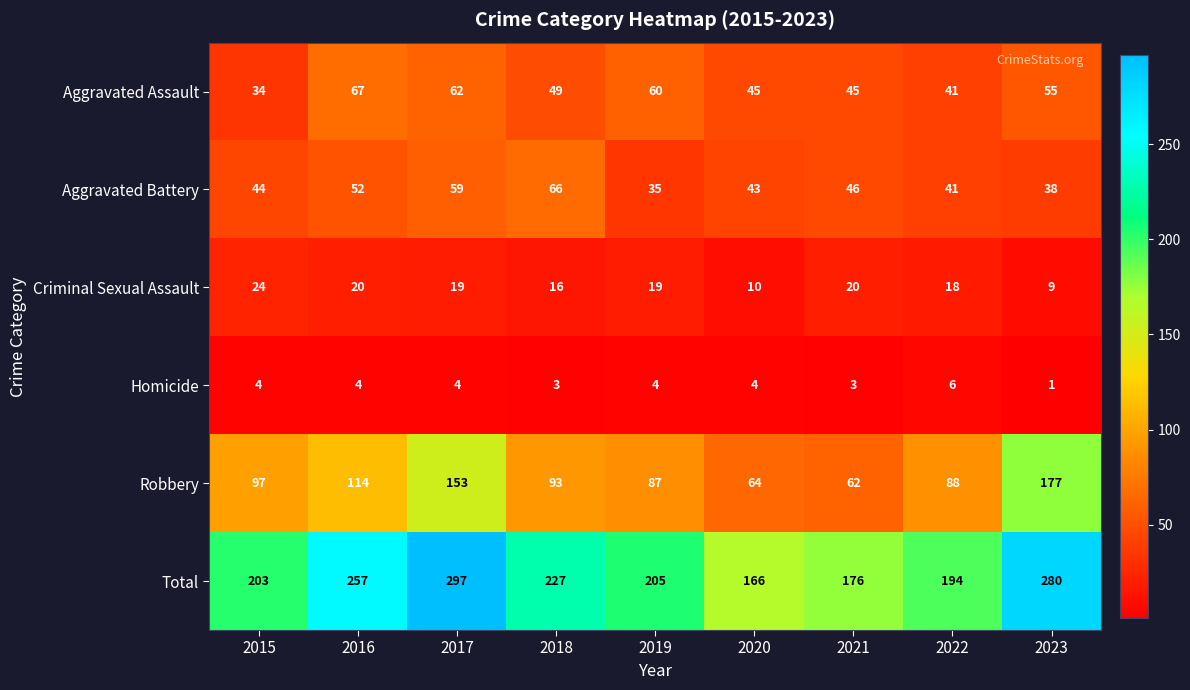

The Total series shows 111 at 2015. True or false?

False